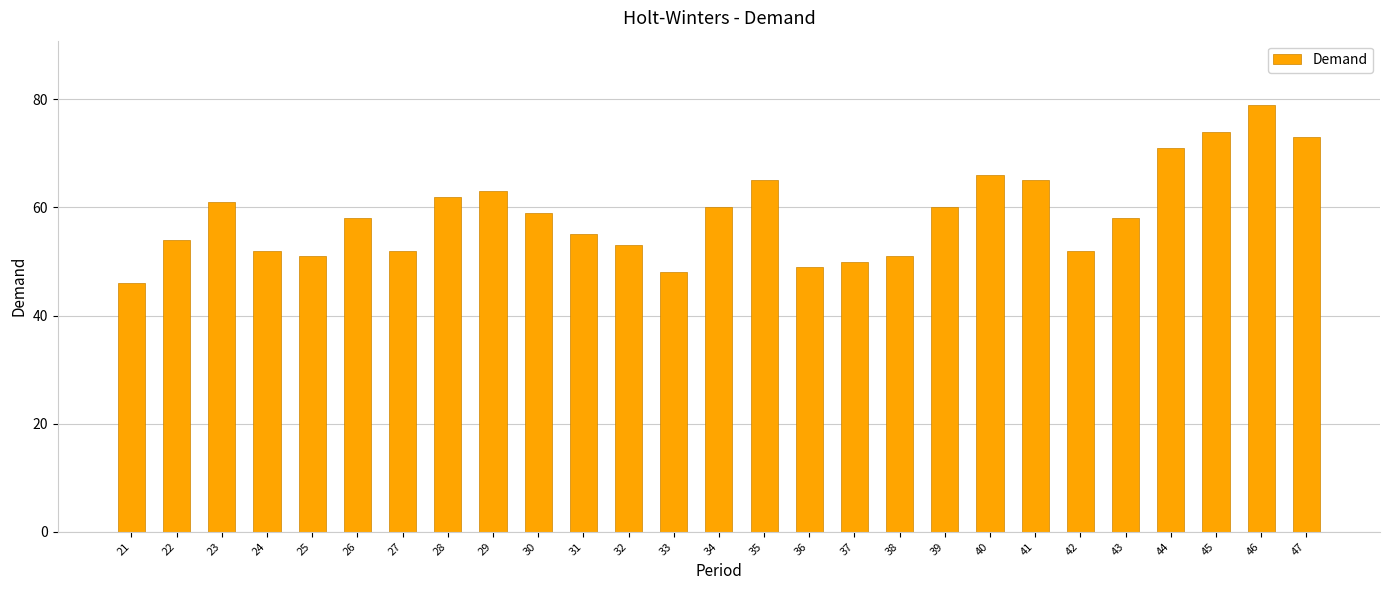

What is the approximate value at 39, to the nearest 5?

60